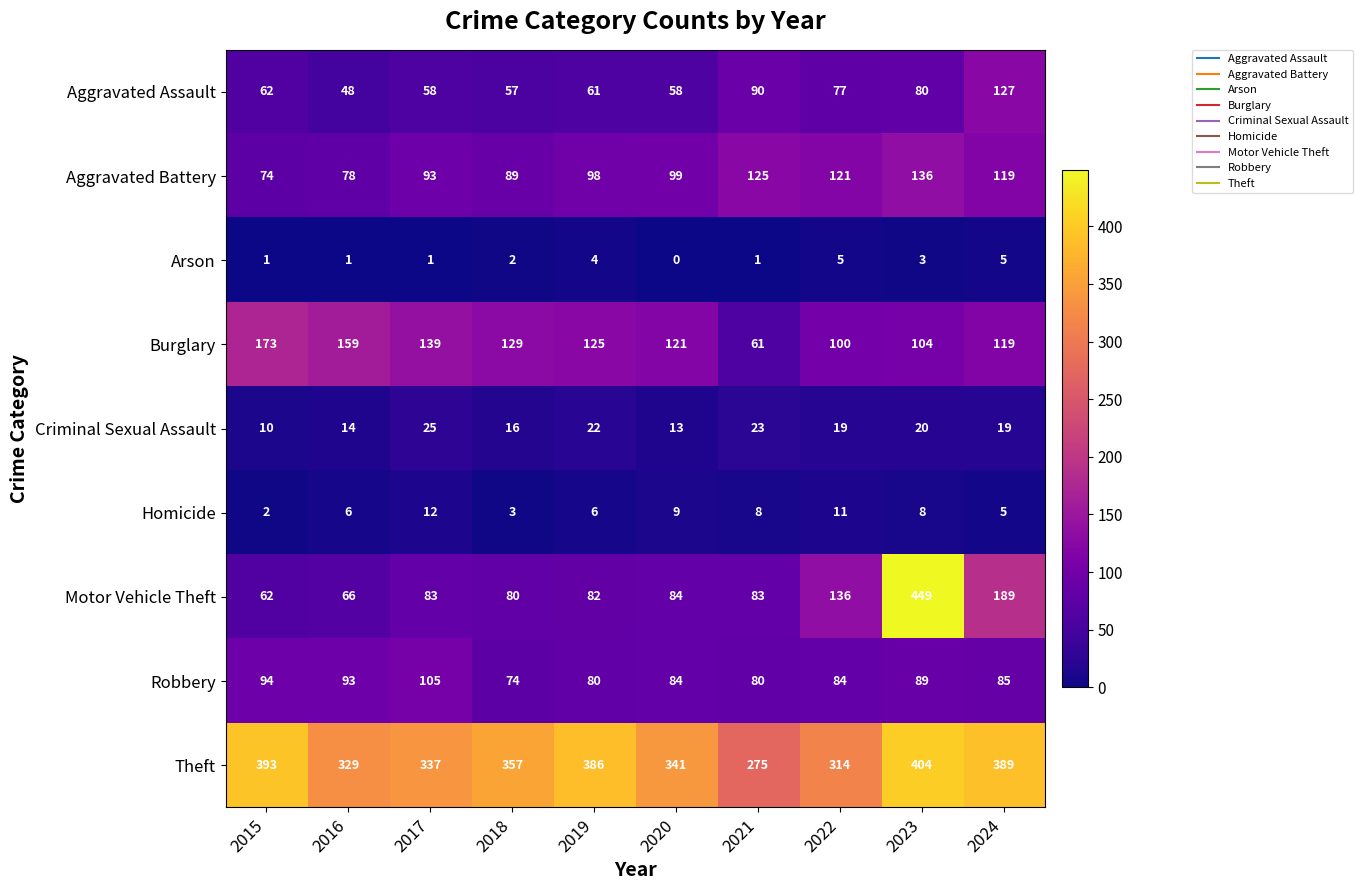

What value does the Criminal Sexual Assault series have at 2016, to the nearest 5?

15